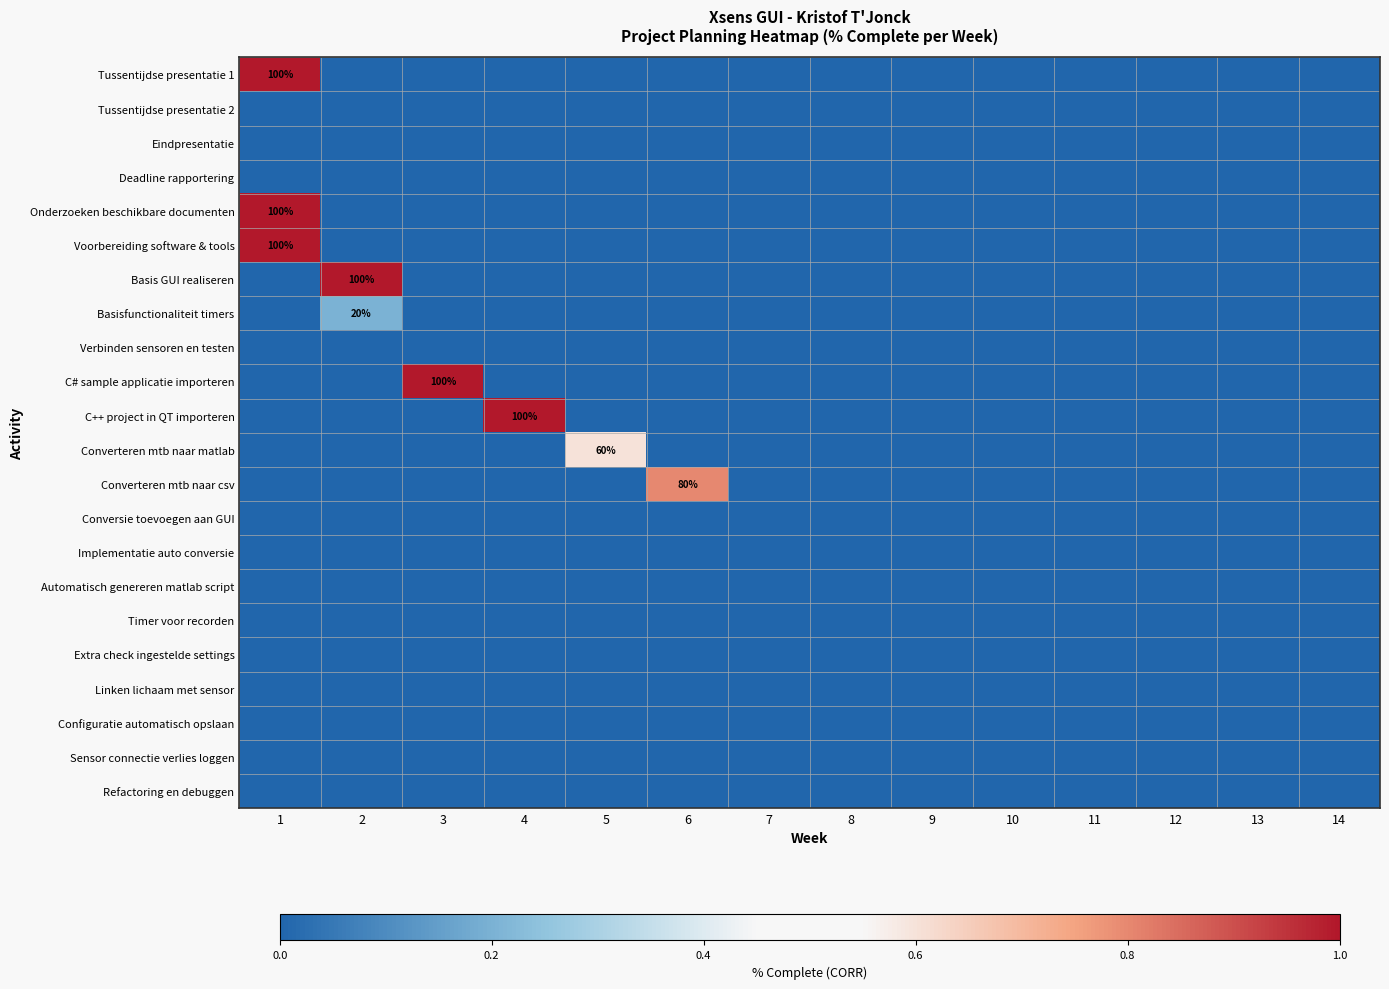

What is the sum of all C++ project in QT importeren values?

1.0